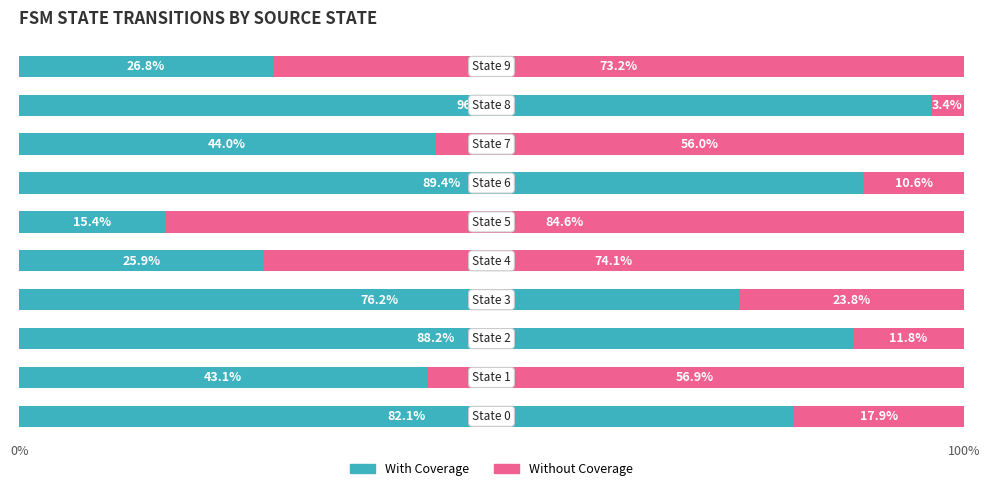

What are all the series names shown in the legend?

With Coverage, Without Coverage